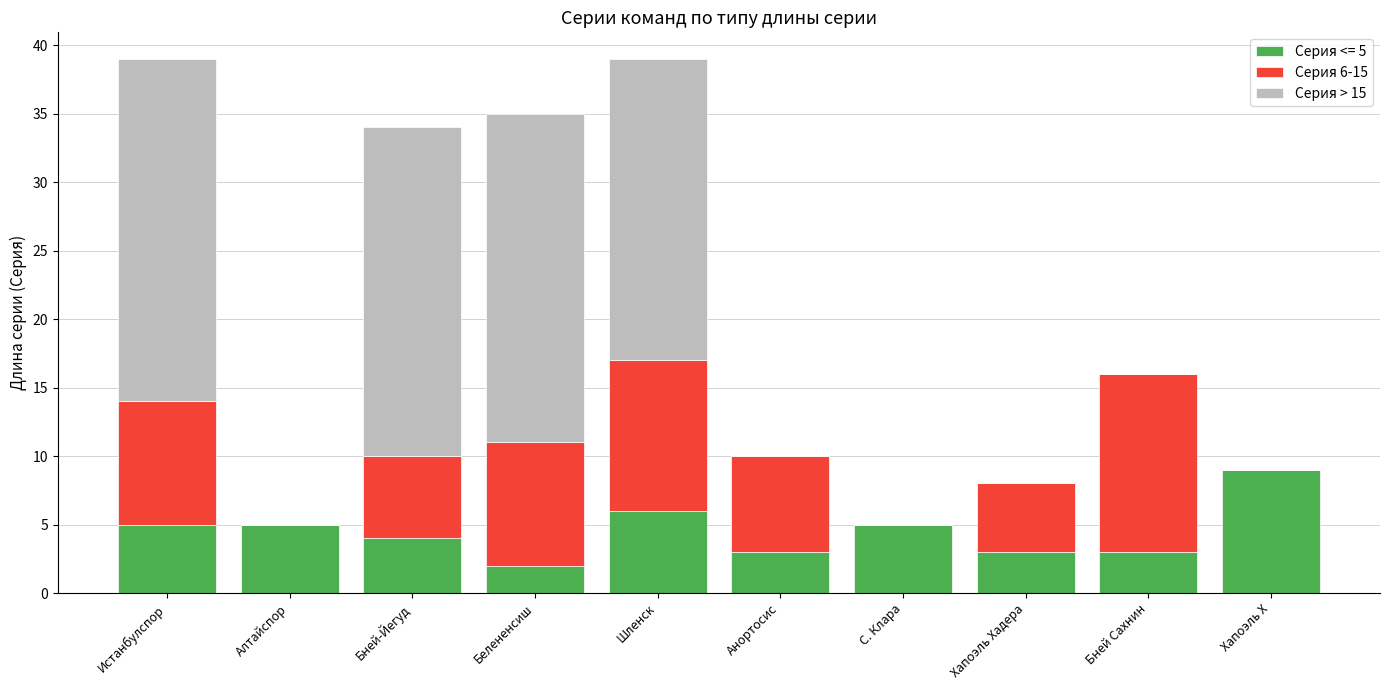

At which label does Серия <= 5 reach its peak?

Хапоэль Х